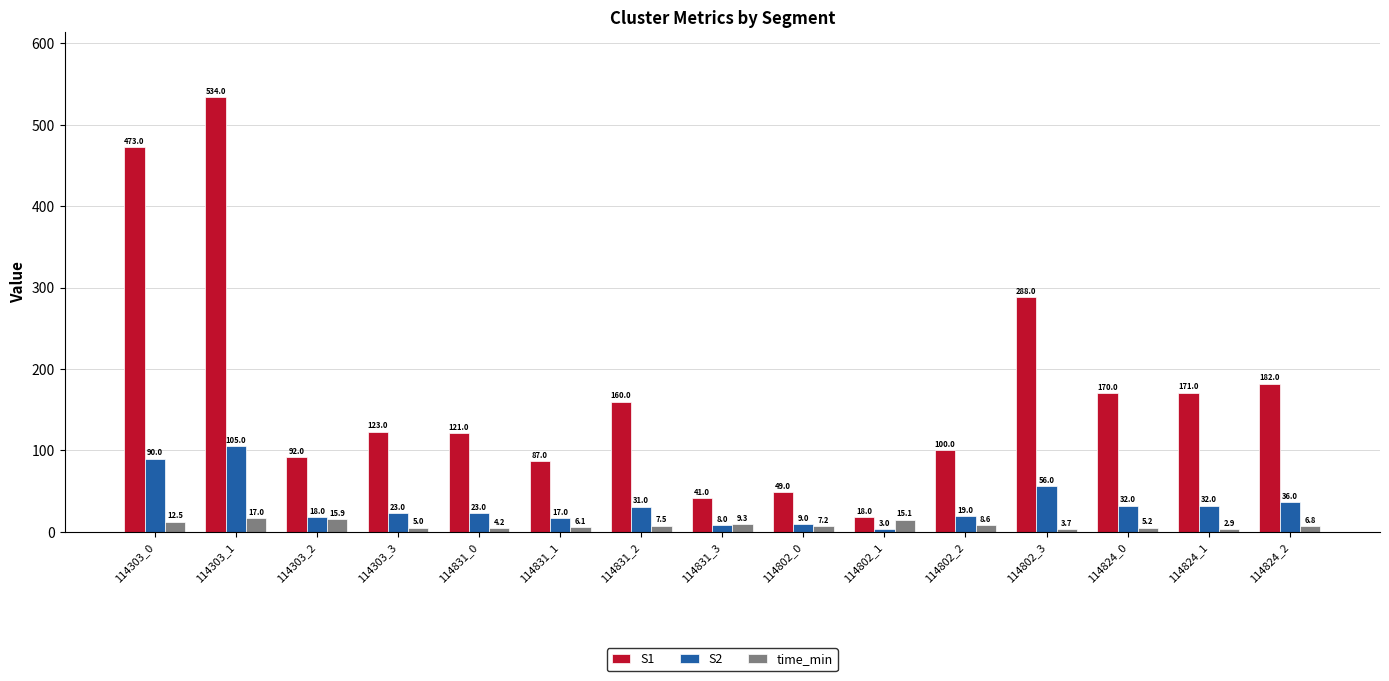

Reading left to right, list all the values displayed in this chart.

S1: 473.0	534.0	92.0	123.0	121.0	87.0	160.0	41.0	49.0	18.0	100.0	288.0	170.0	171.0	182.0
S2: 90.0	105.0	18.0	23.0	23.0	17.0	31.0	8.0	9.0	3.0	19.0	56.0	32.0	32.0	36.0
time_min: 12.5	17.0	15.9	5.0	4.2	6.1	7.5	9.3	7.2	15.1	8.6	3.7	5.2	2.9	6.8